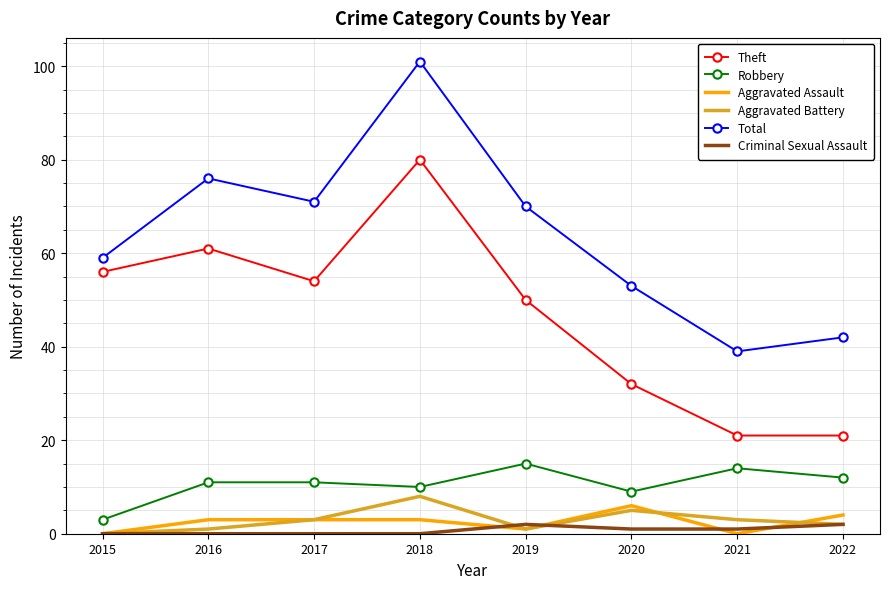

What is the greatest value displayed?

101